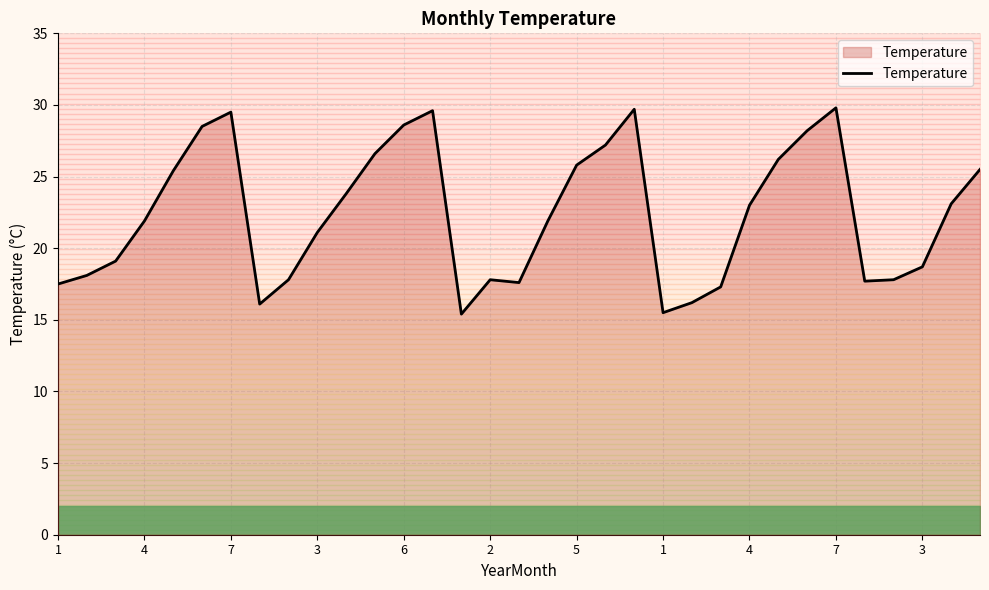

What is the average value?

22.4